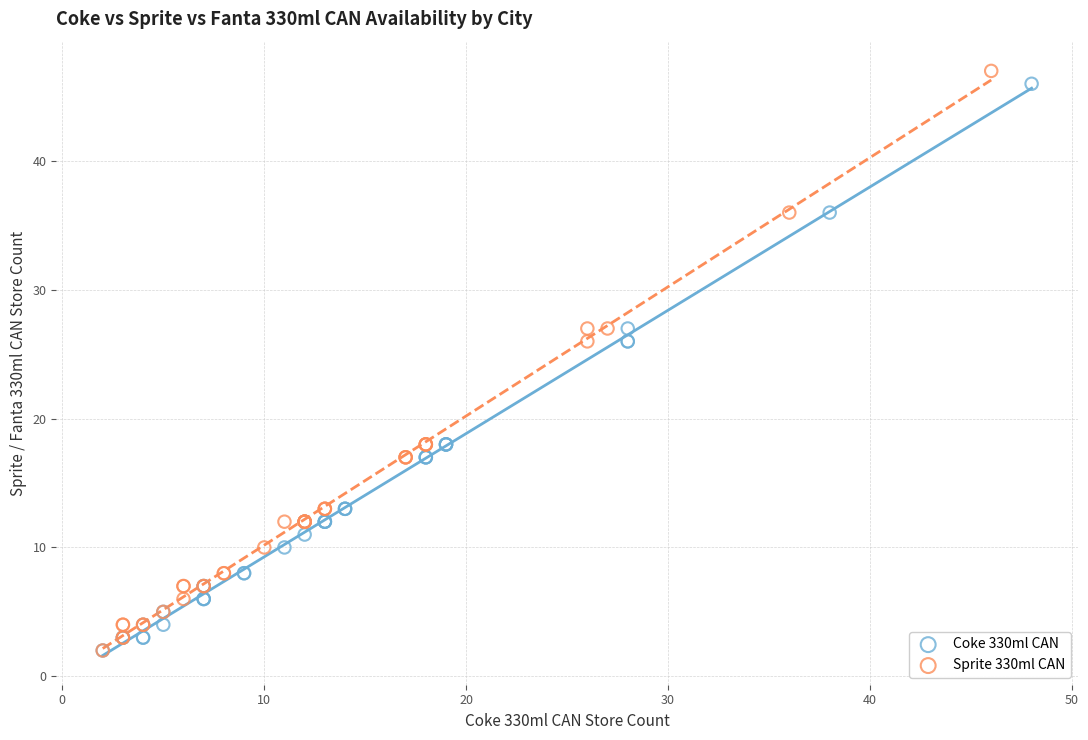

Which series has the largest Y range (max minus min)?

Sprite 330ml CAN